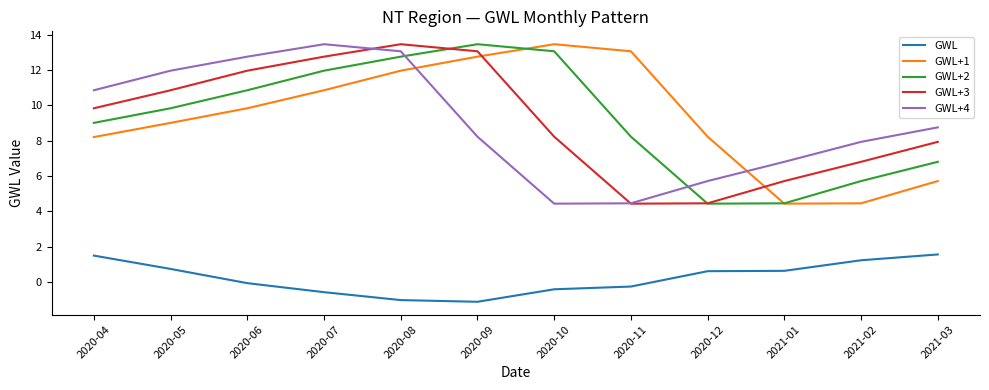

What is the total value across all series at 2020-05?

42.4